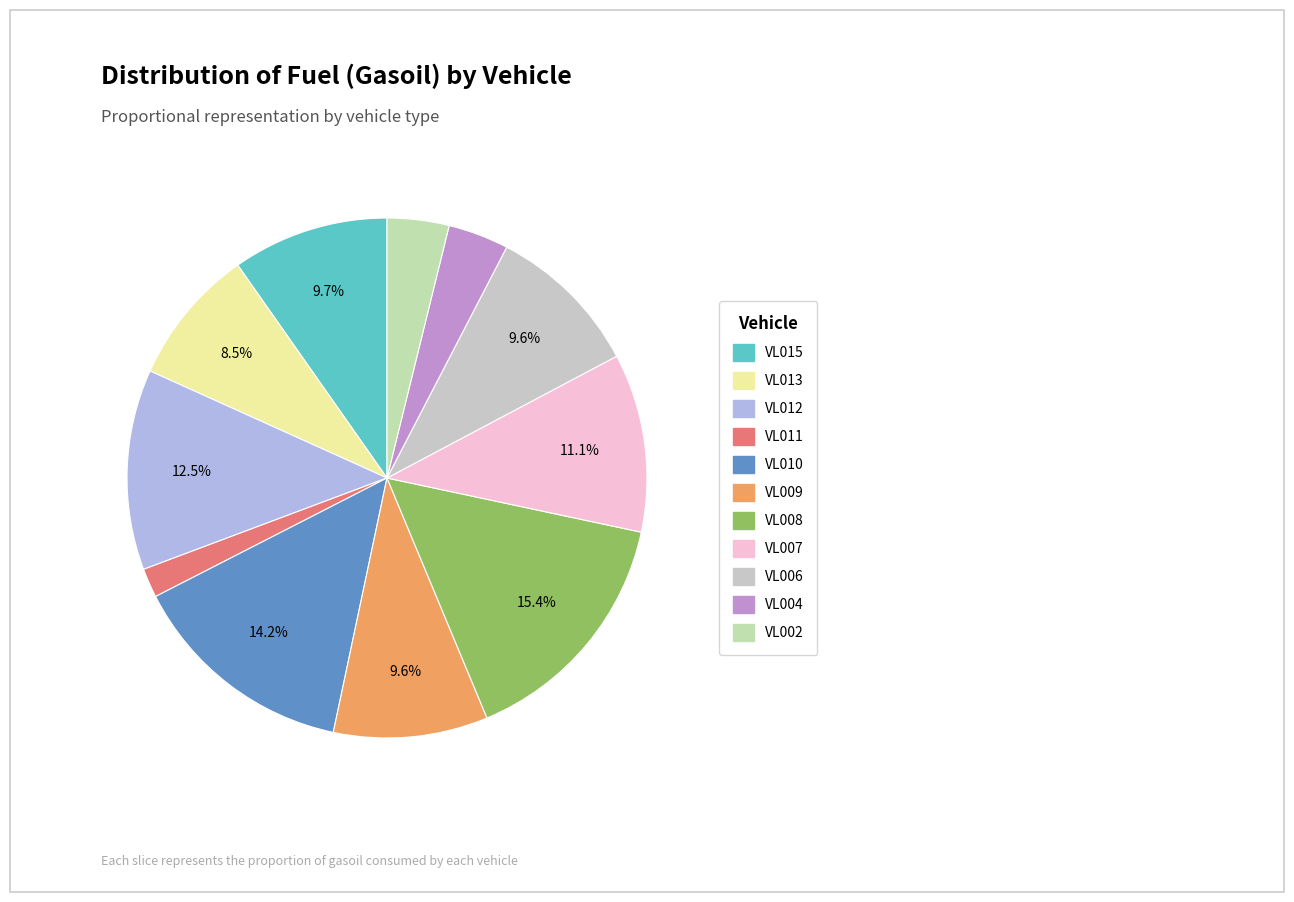

Count the number of slices in the pie.

11